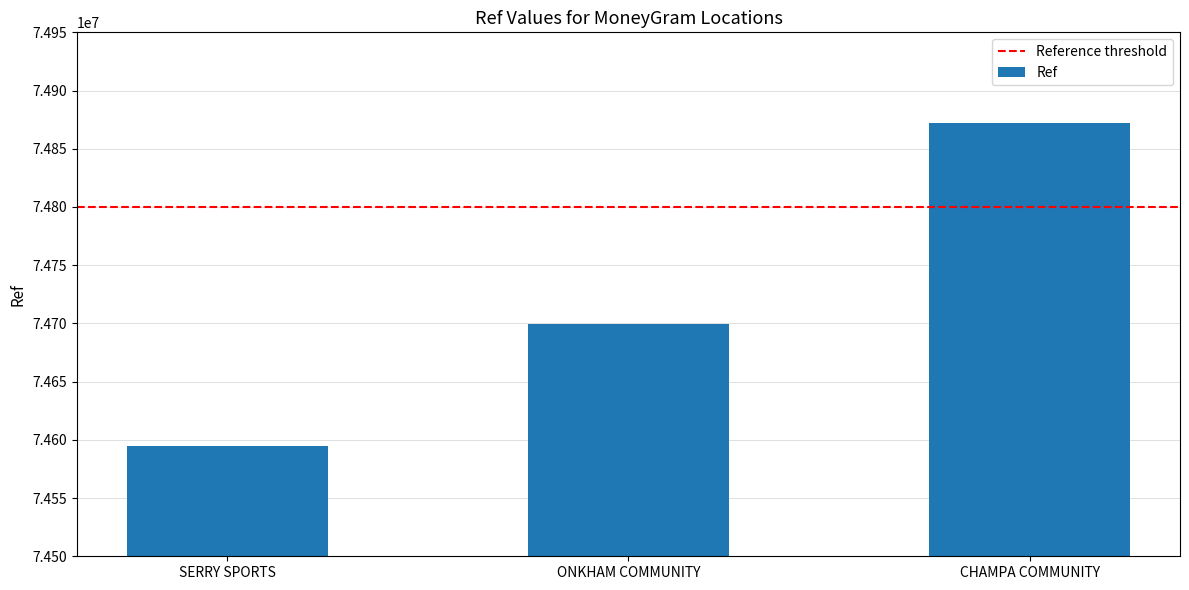

Are the bars grouped side by side (vs. stacked)?

No